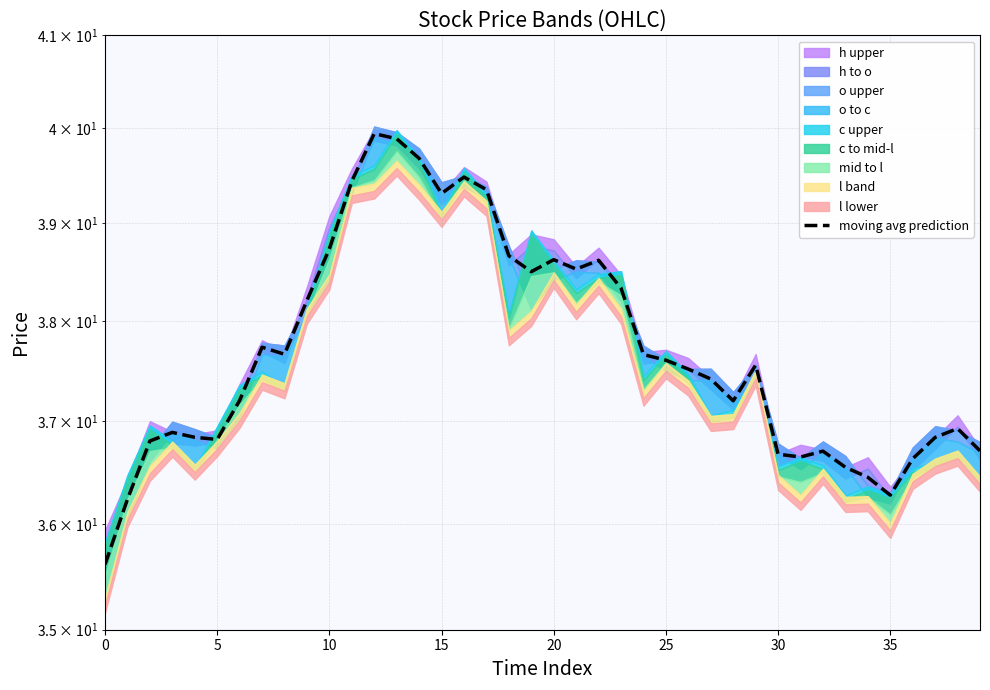

Where is the data nearest to the value 37?

38